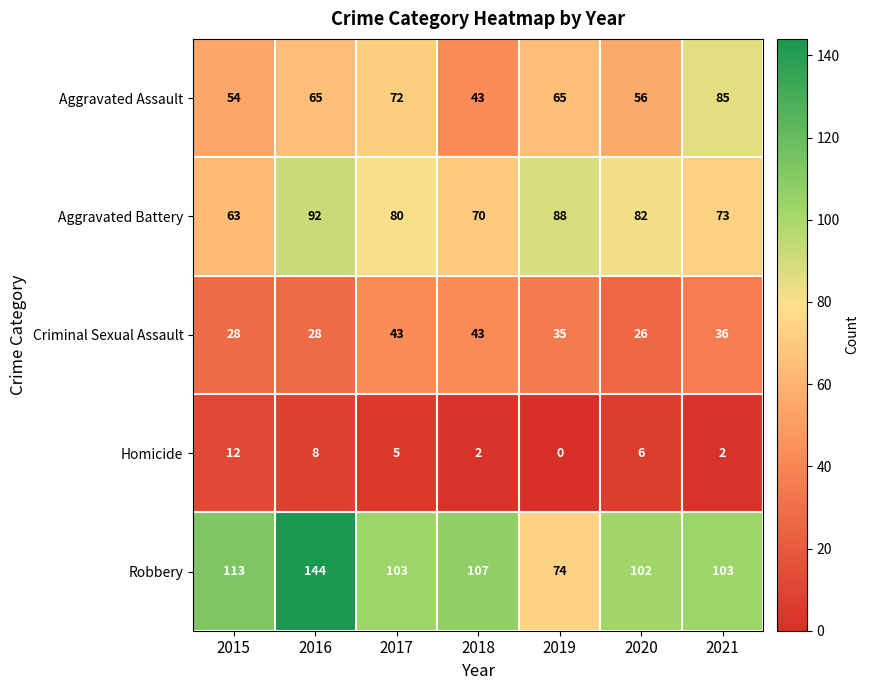

At 2019, list the series in order from largest to smallest.

Aggravated Battery, Robbery, Aggravated Assault, Criminal Sexual Assault, Homicide